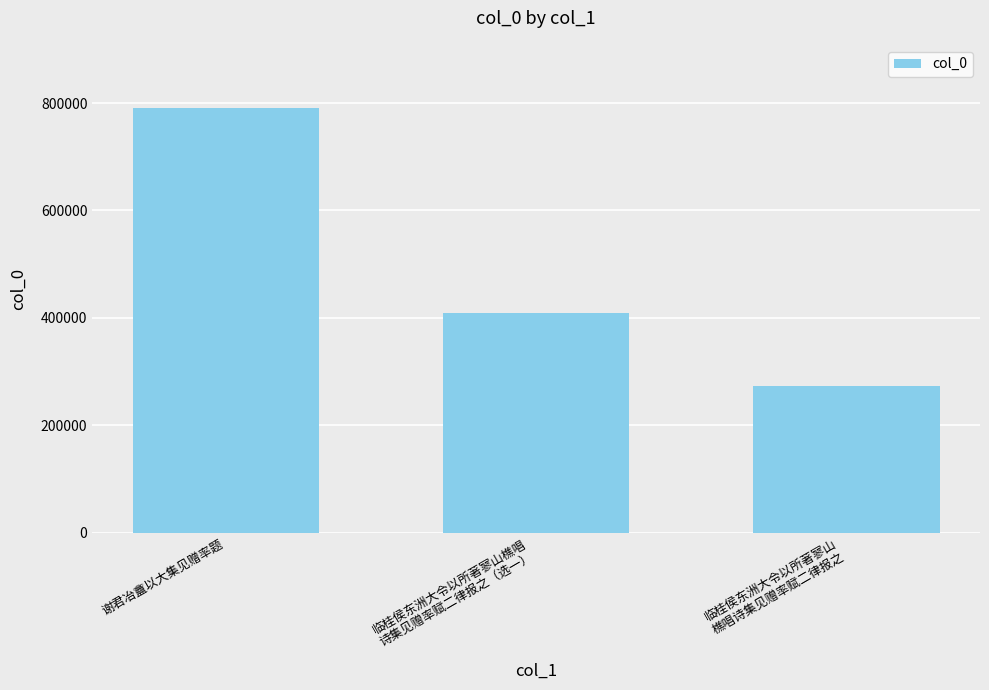

Which category has the highest value across all series?

谢君冶盦以大集见赠率题